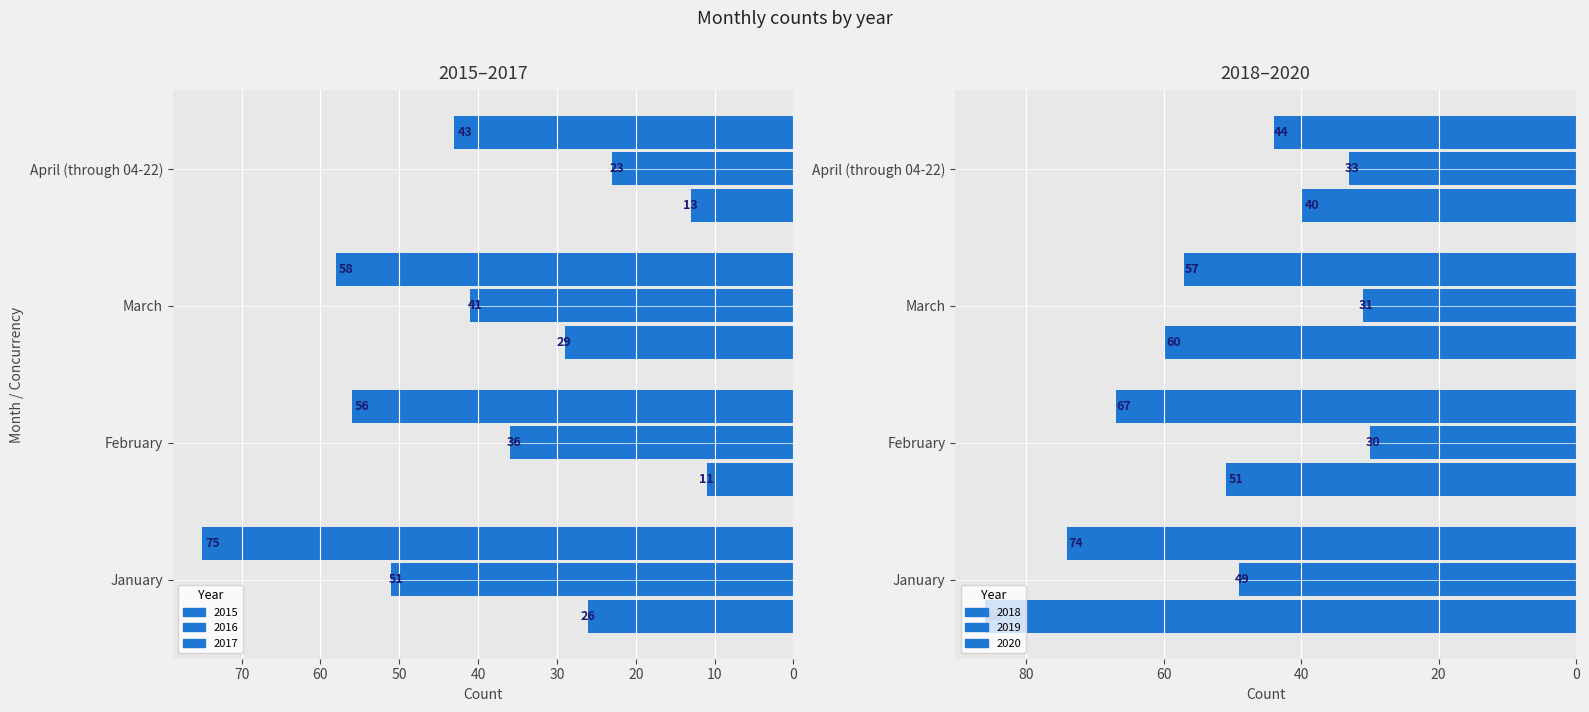

How many bars are there in total?

24